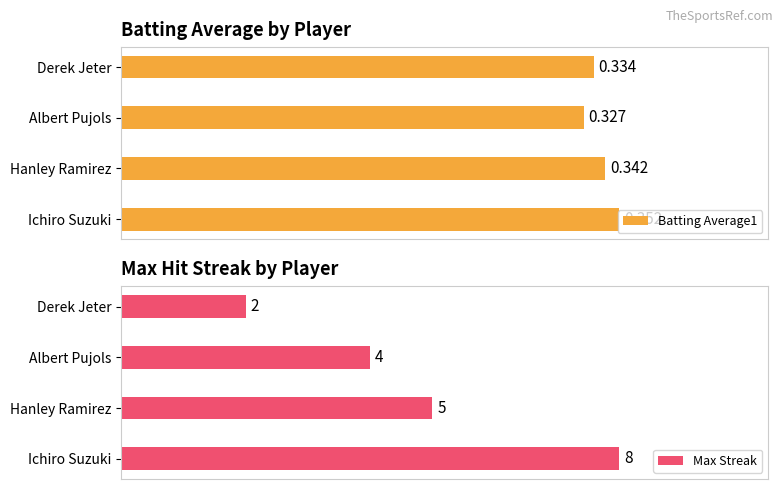

What is the value of the Batting Average1 bar at the 3rd from the left?

0.3